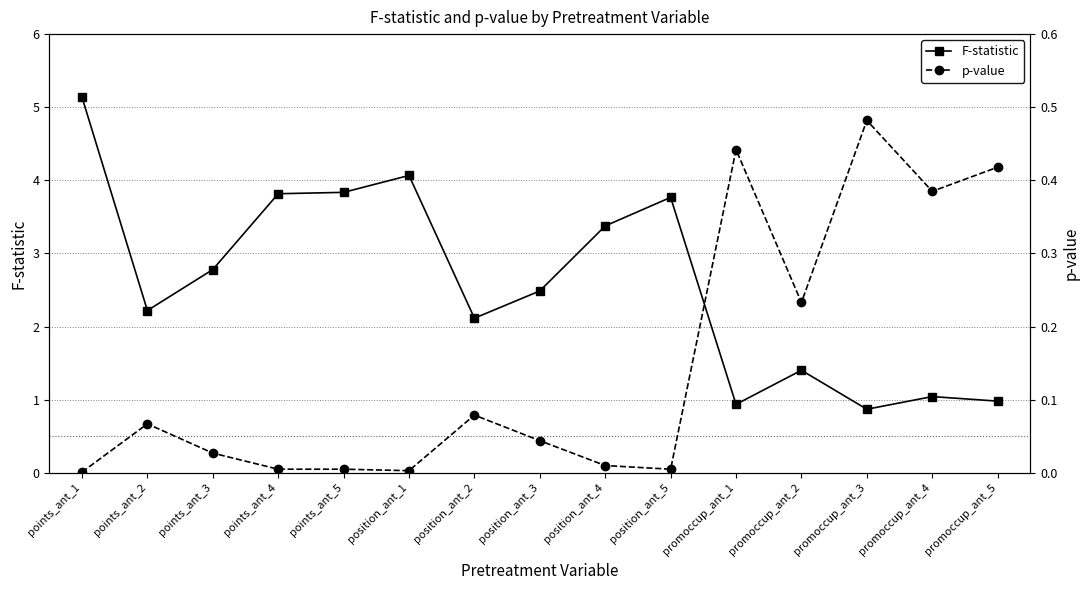

True or false: p-value has more than 2 interior local peaks.

True